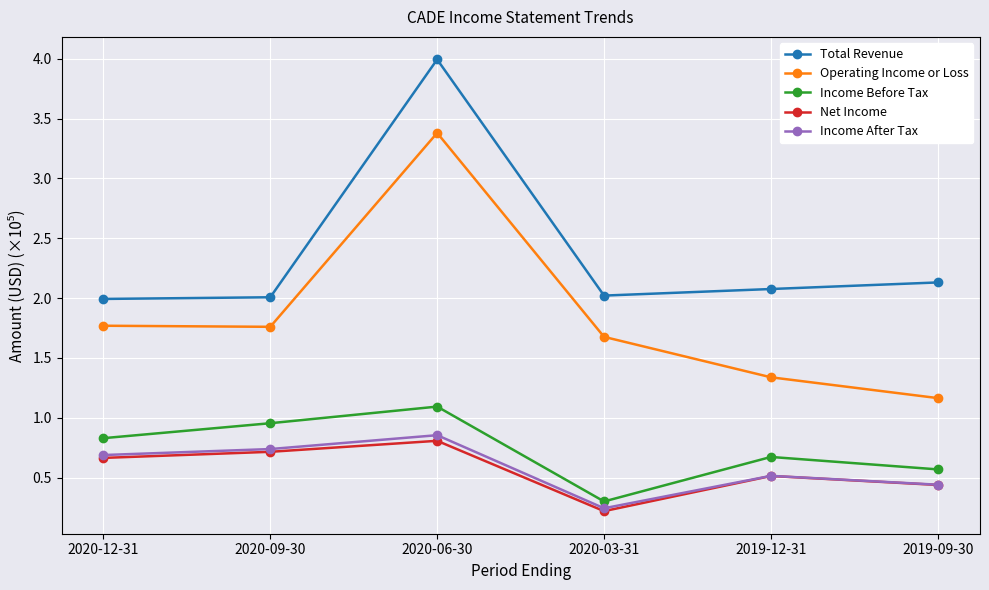

What is the difference between the second highest and second lowest values in the Total Revenue series?

0.1